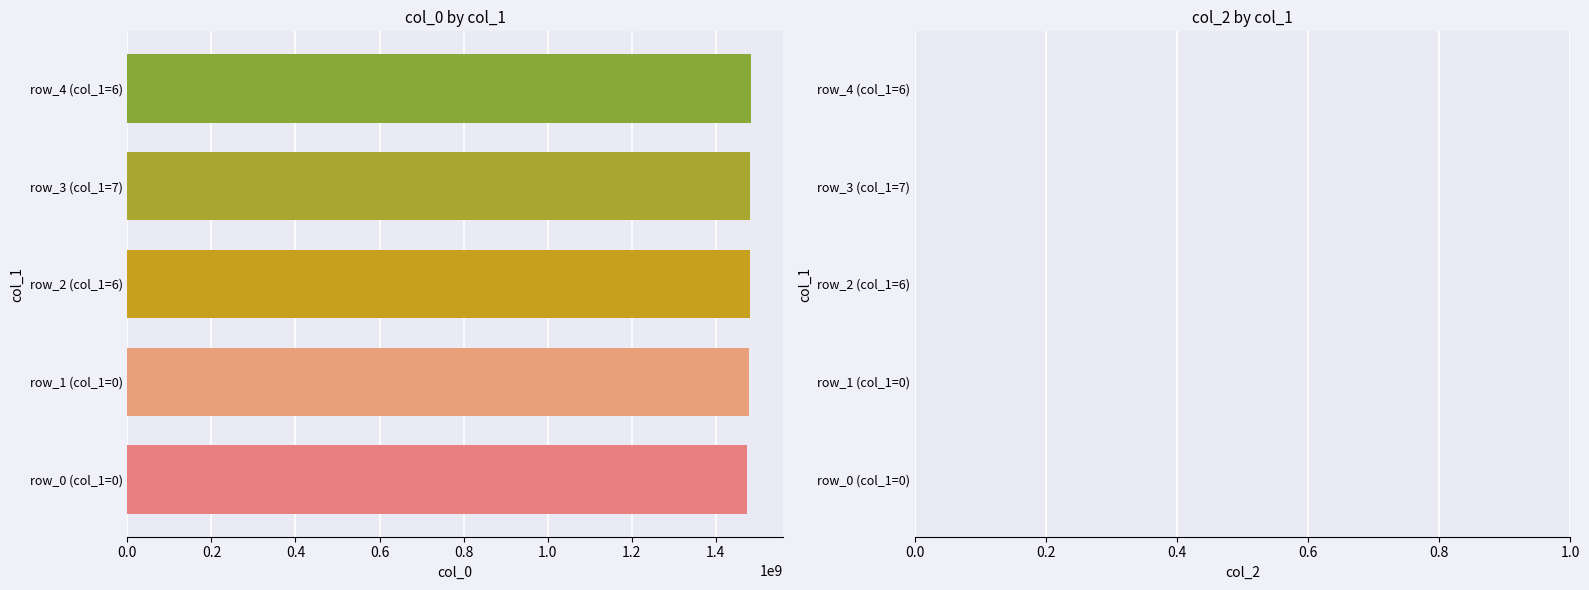

What is the ratio of the value at row_3 (col_1=7) to the value at row_4 (col_1=6)?

1.0